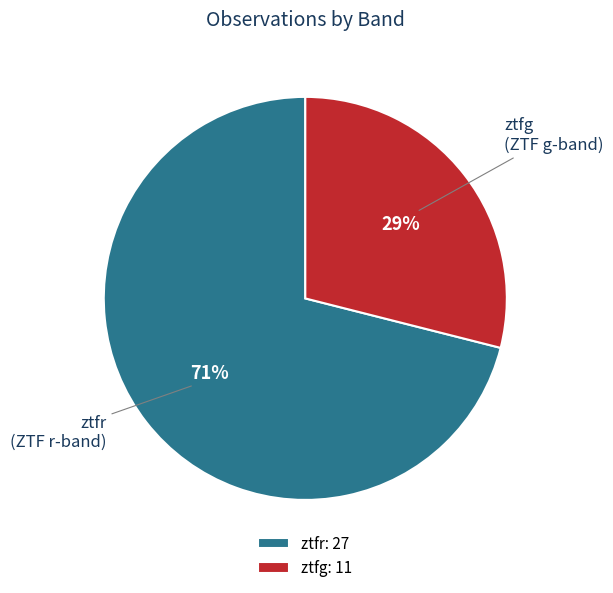

Is the sum of ztfr and ztfg greater than half?

Yes